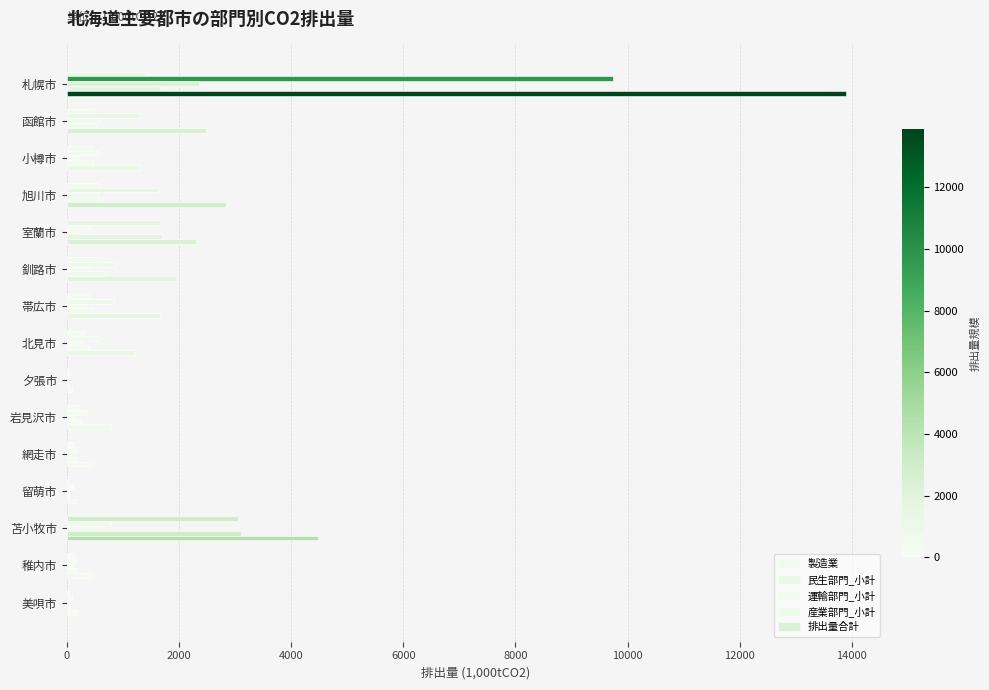

Count the number of data series in this chart.

5